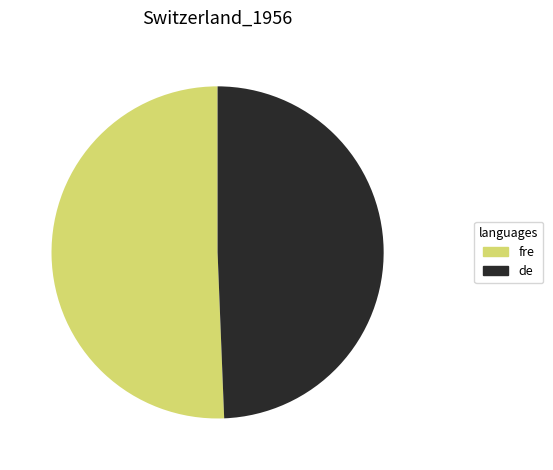

Is there a majority slice in this chart?

Yes